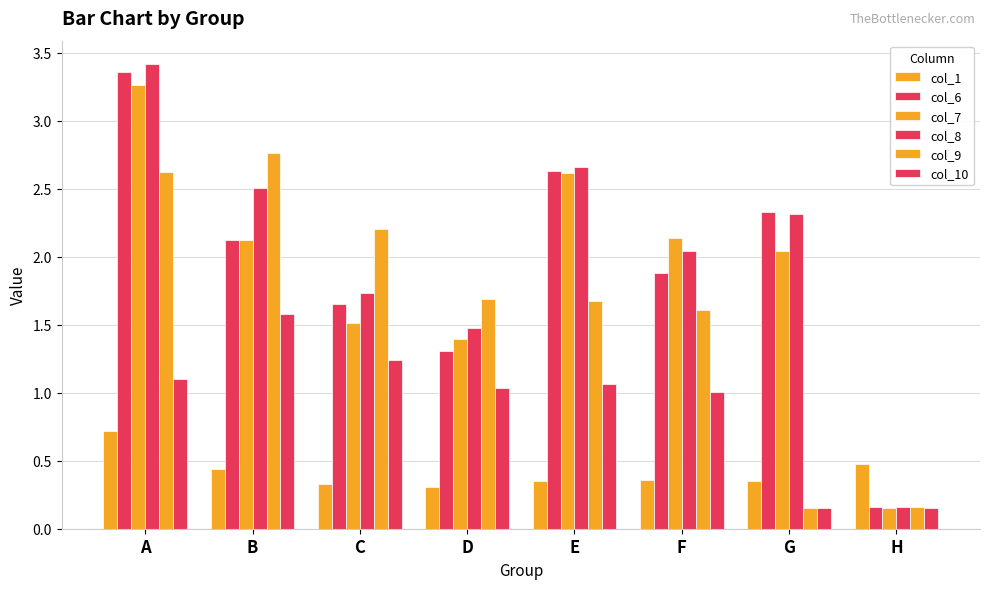

How many series are shown in this chart?

6